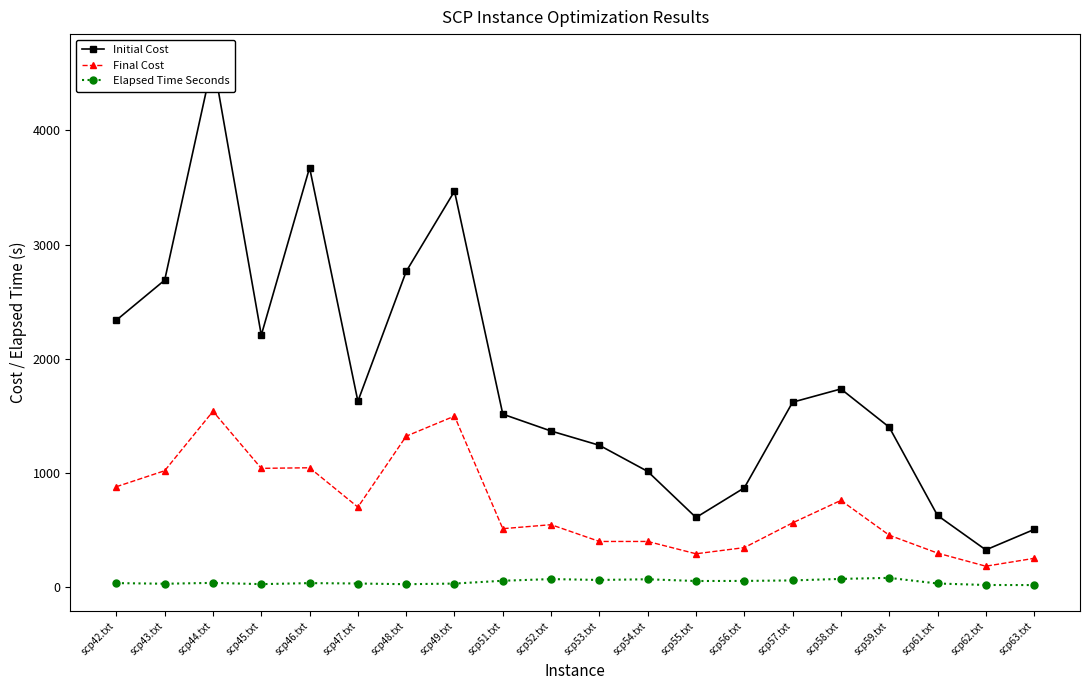

At which category is the sum across all series the highest?

scp44.txt